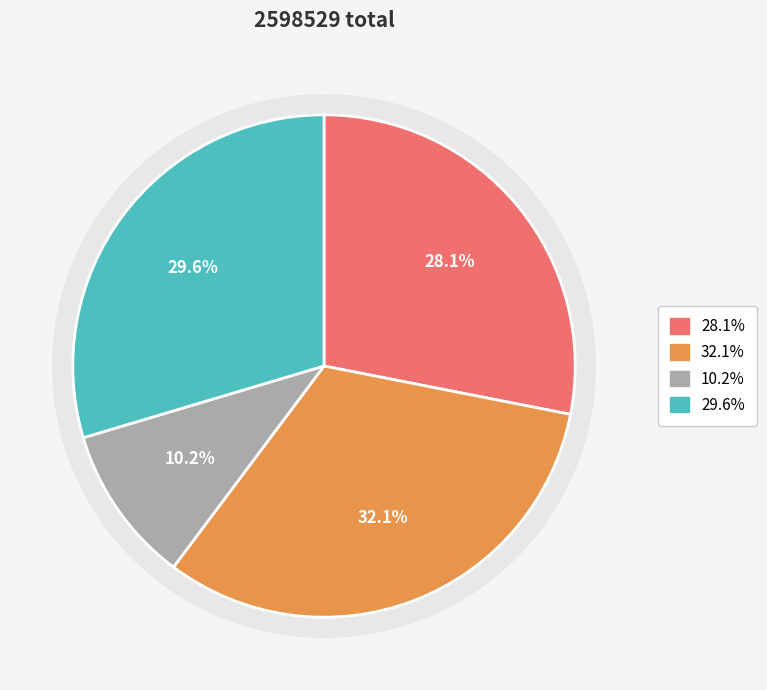

How many slices are in this pie chart?

4